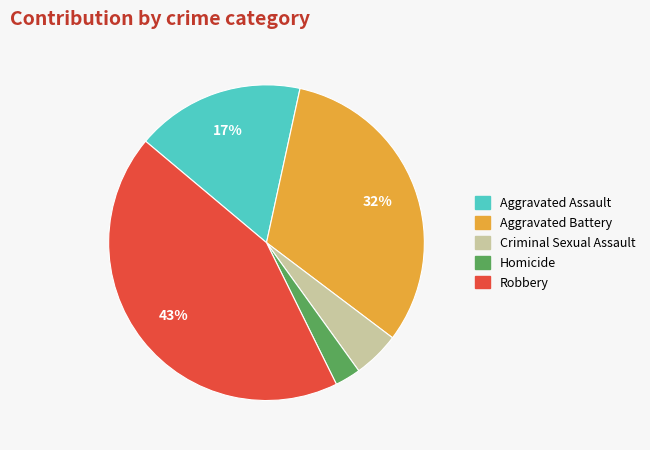

Which has a higher value, Robbery or Criminal Sexual Assault?

Robbery